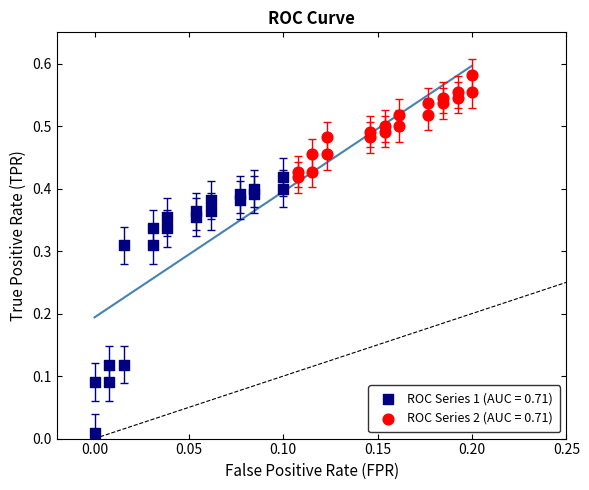

Which series has the widest spread of Y values?

ROC Series 1 (AUC = 0.71)